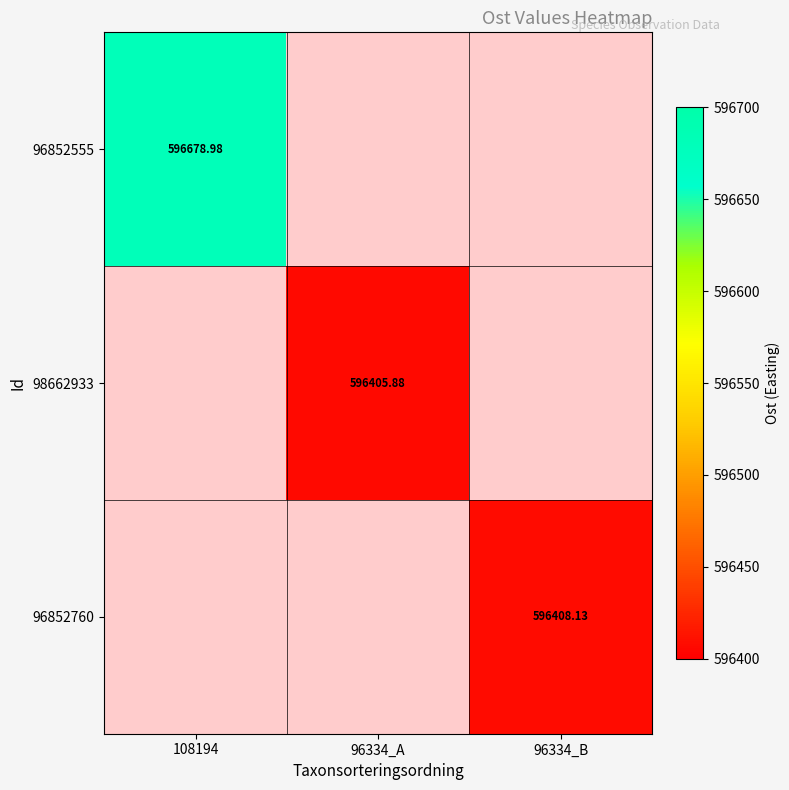

Rank the categories by 96852760 value from highest to lowest.

108194, 96334_A, 96334_B